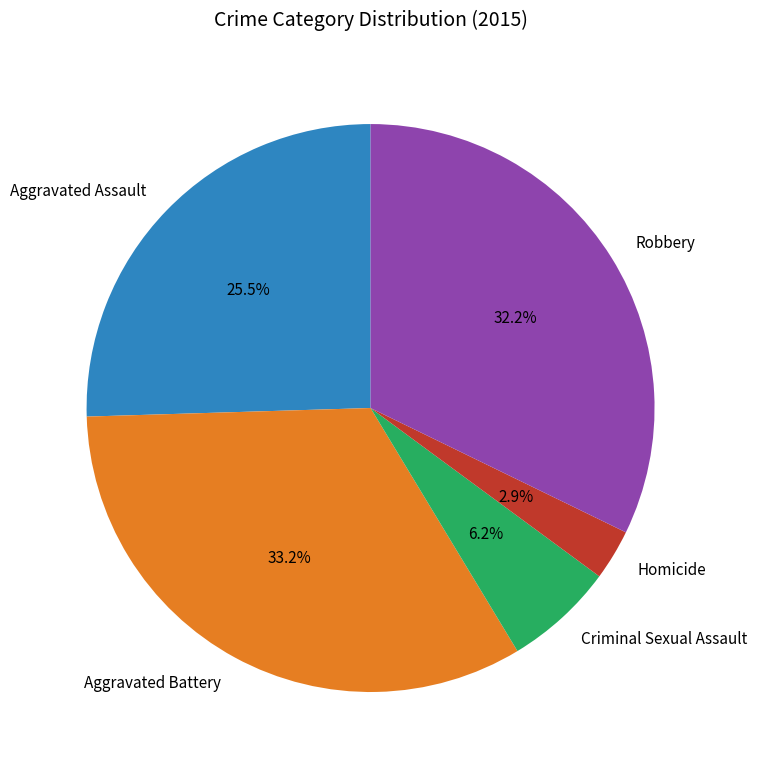

What portion of the pie excludes Robbery?

67.8%